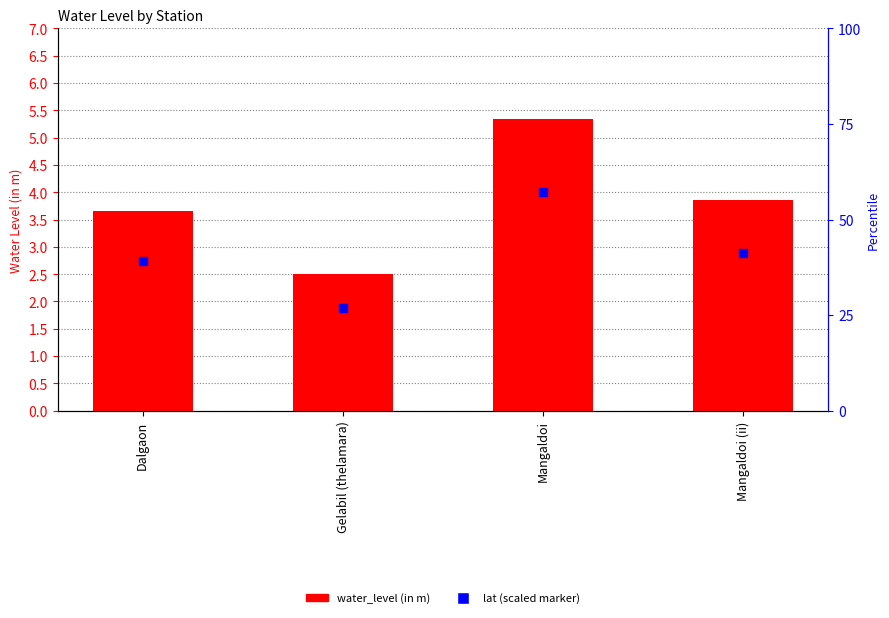

At how many categories does at least one series exceed 4?

1